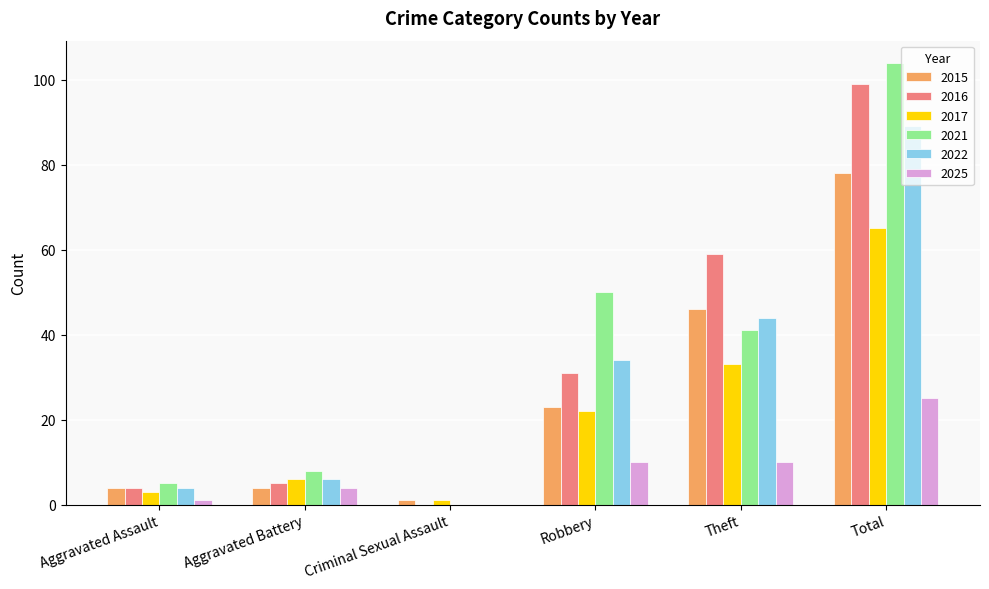

Reading left to right, list all the values displayed in this chart.

2015: Aggravated Assault=4	Aggravated Battery=4	Criminal Sexual Assault=1	Robbery=23	Theft=46	Total=78
2016: Aggravated Assault=4	Aggravated Battery=5	Criminal Sexual Assault=0	Robbery=31	Theft=59	Total=99
2017: Aggravated Assault=3	Aggravated Battery=6	Criminal Sexual Assault=1	Robbery=22	Theft=33	Total=65
2021: Aggravated Assault=5	Aggravated Battery=8	Criminal Sexual Assault=0	Robbery=50	Theft=41	Total=104
2022: Aggravated Assault=4	Aggravated Battery=6	Criminal Sexual Assault=0	Robbery=34	Theft=44	Total=89
2025: Aggravated Assault=1	Aggravated Battery=4	Criminal Sexual Assault=0	Robbery=10	Theft=10	Total=25